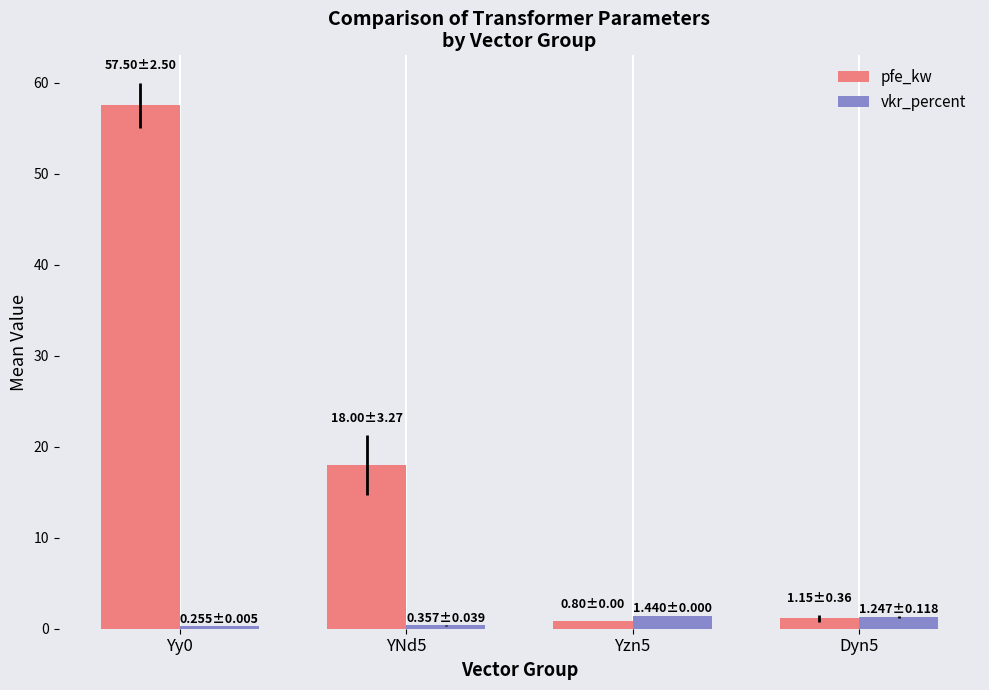

Rank the series by their average value, from lowest to highest.

vkr_percent, pfe_kw